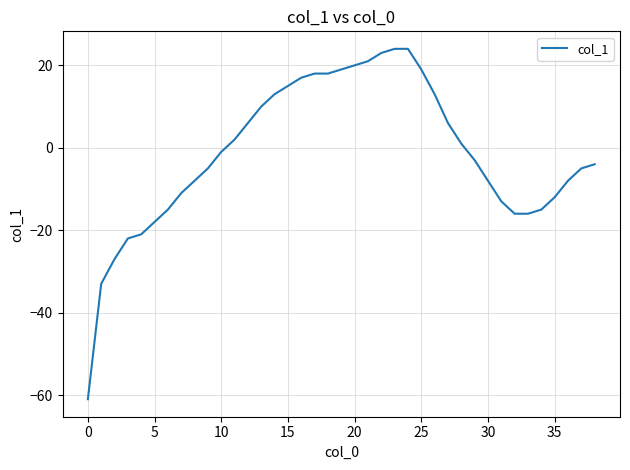

Is this an area chart (filled region under the line)?

No